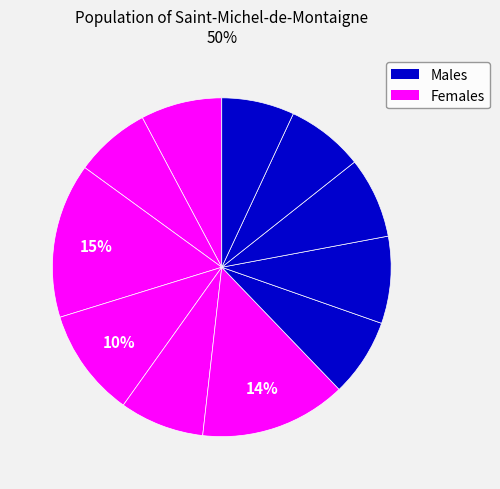

How many slices are in this pie chart?

11